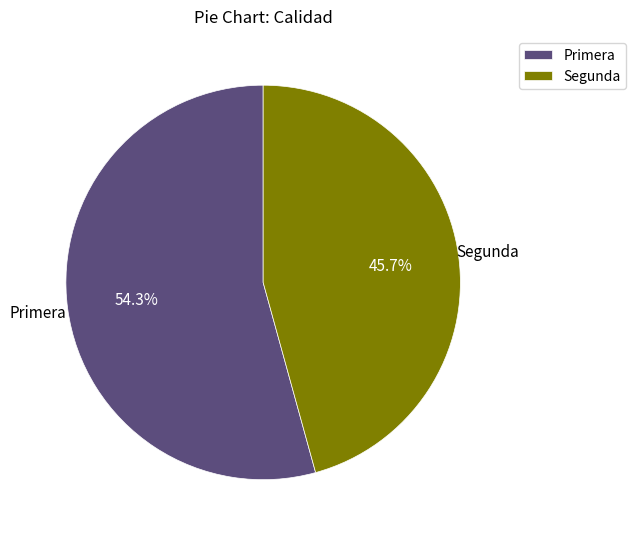

Combined, what portion of the pie is Primera and Segunda?

100.0%